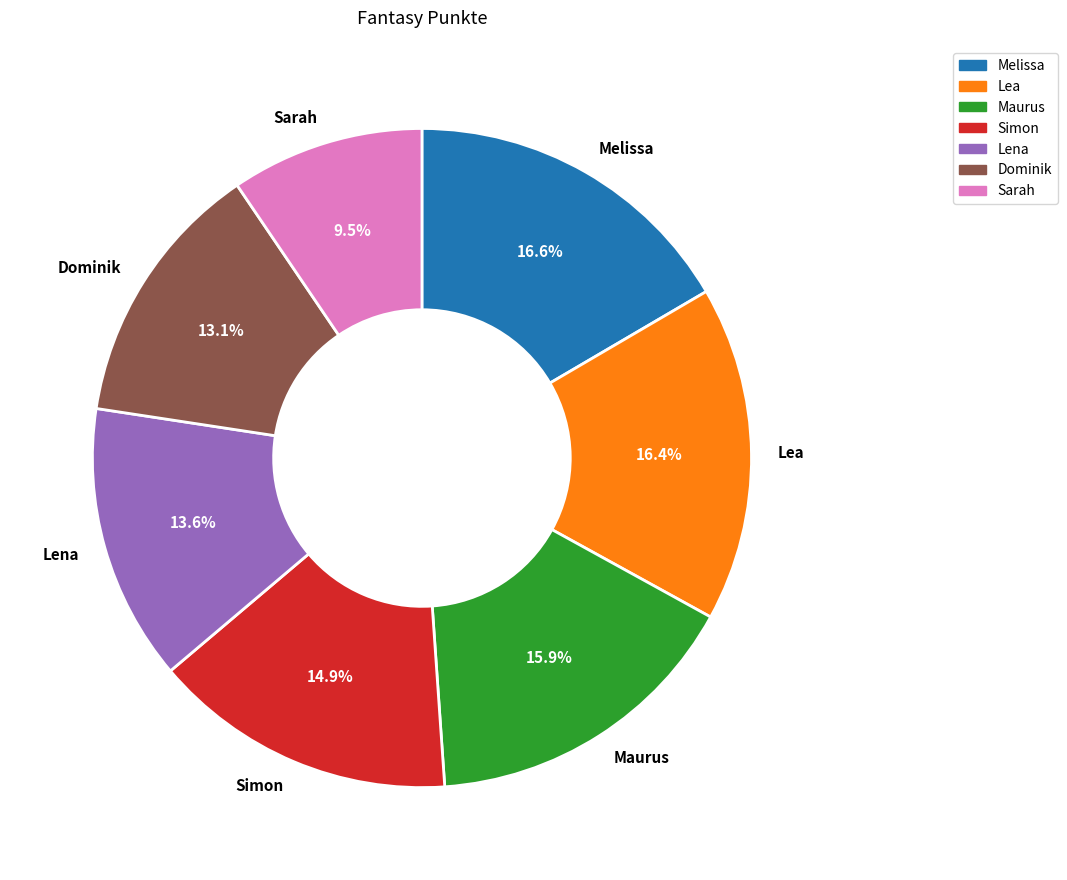

How many slices are in this pie chart?

7